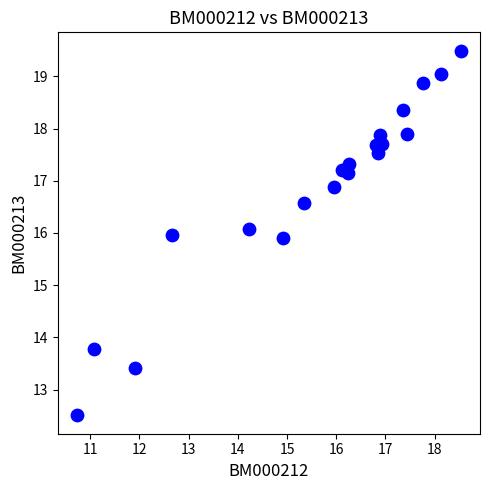

What is the range of X values (max minus min)?

7.8